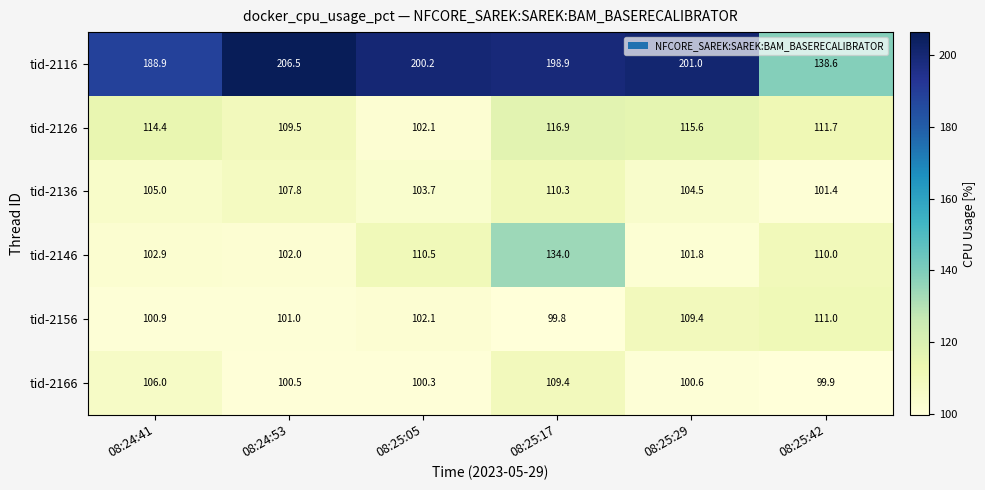

What is the minimum value shown in the chart?

99.8